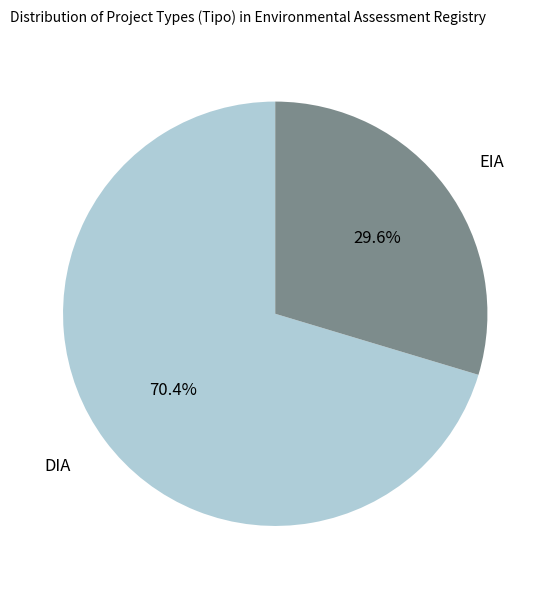

Rank the categories by value from lowest to highest.

EIA, DIA